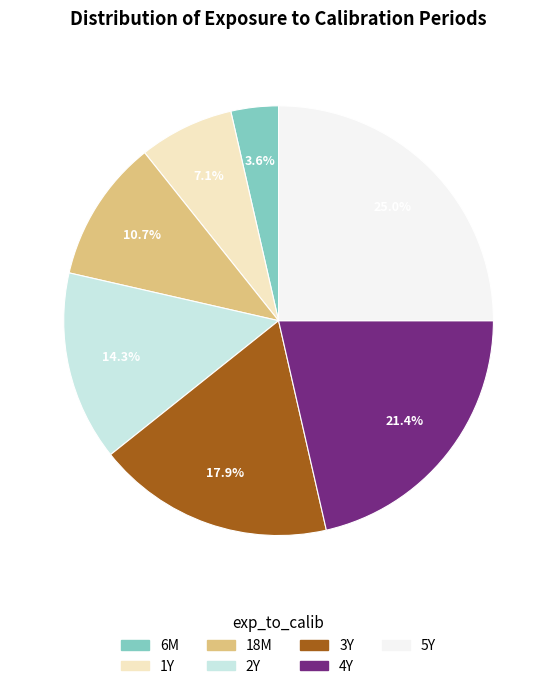

To the nearest percent, what portion does 18M represent?

11%